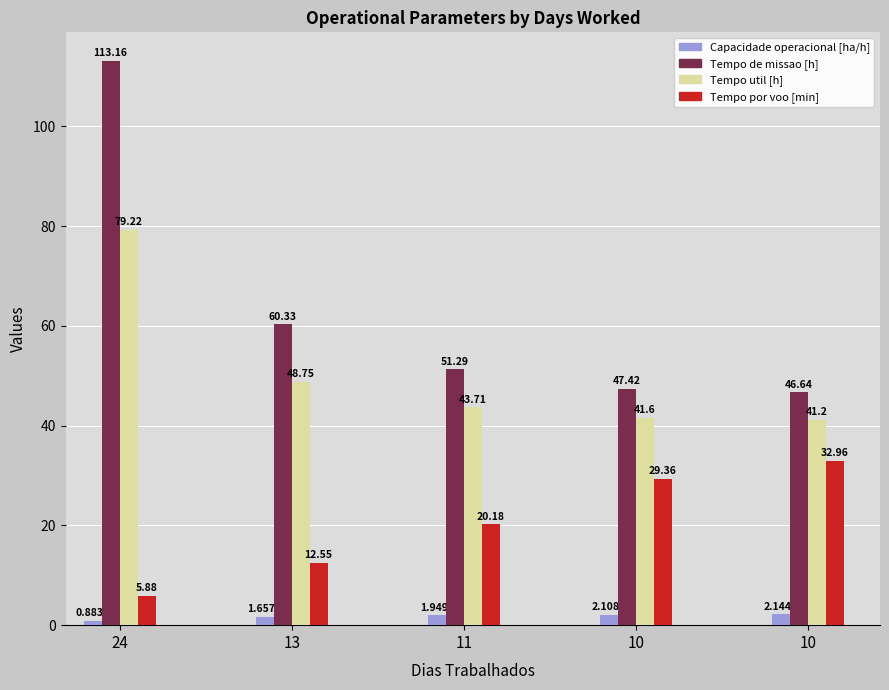

Which series changed the most between 24 and 10?

Tempo de missao [h]